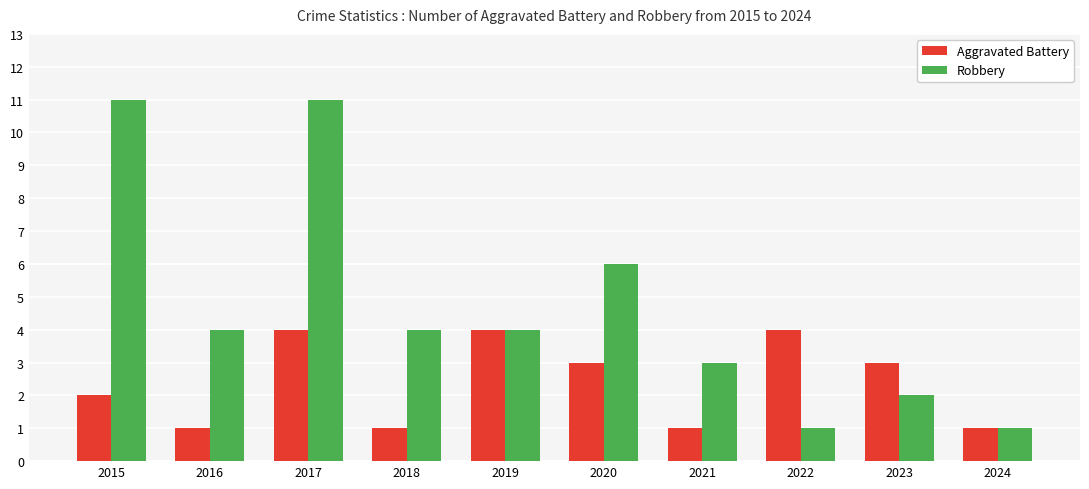

What is the value of the Robbery bar at the 2nd from the left?

4